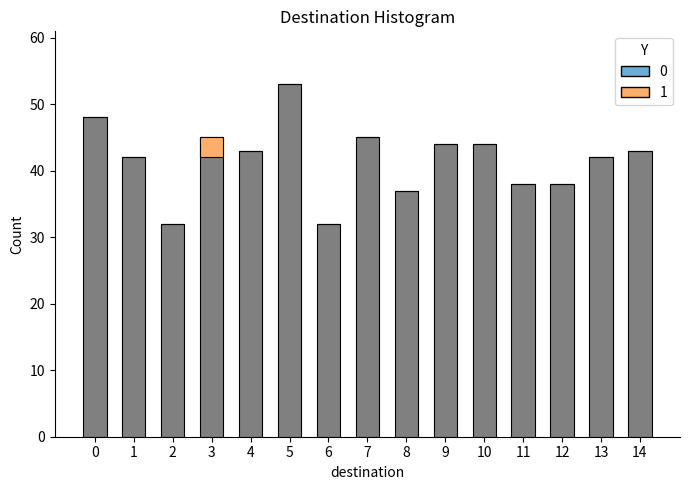

Read the value at 5.

53